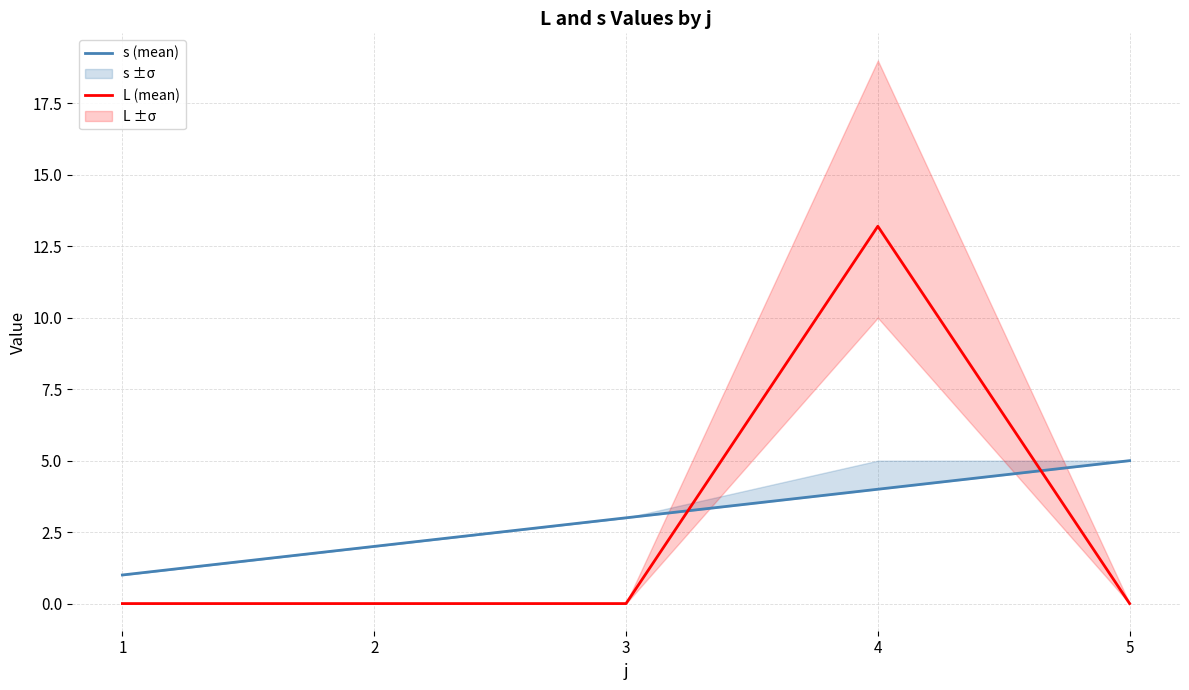

Rank the series by their average value, from lowest to highest.

L (mean), s (mean)